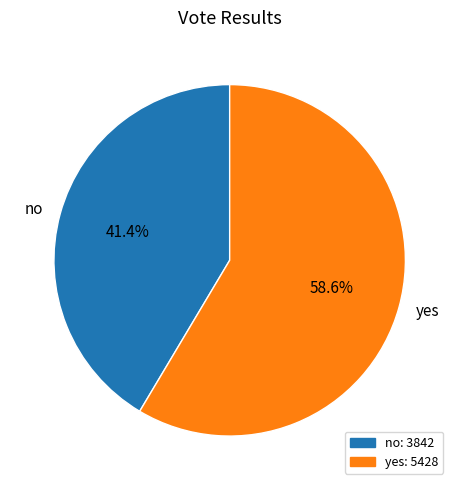

How many slices are in this pie chart?

2